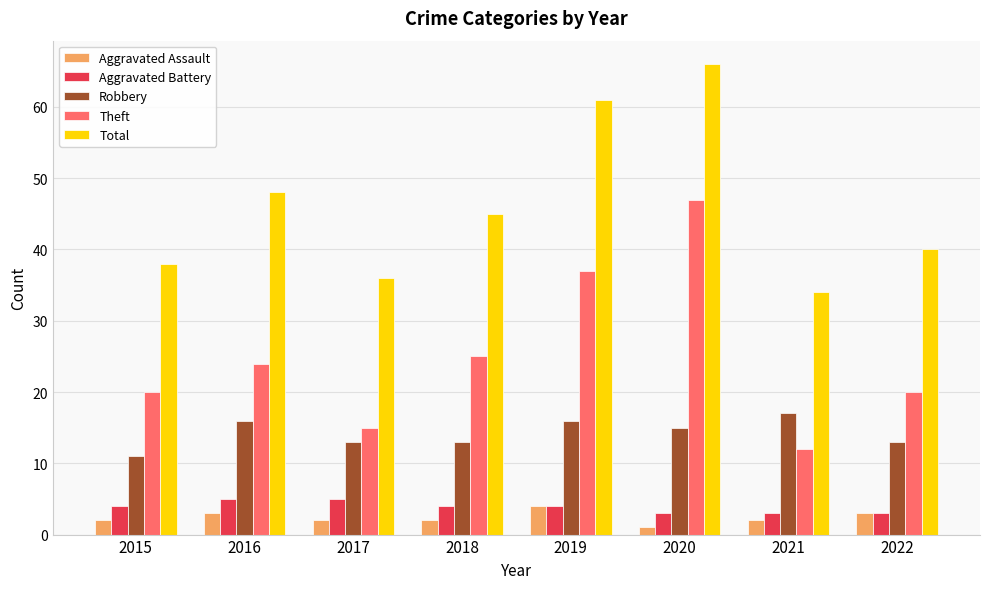

What is the sum of all Total values?

368